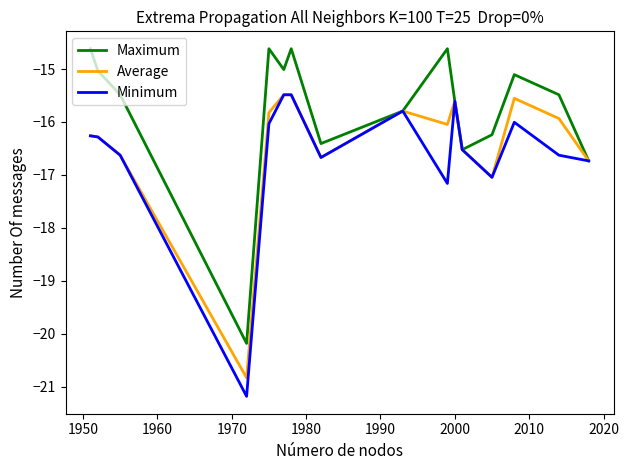

Which series has the widest spread of values?

Minimum